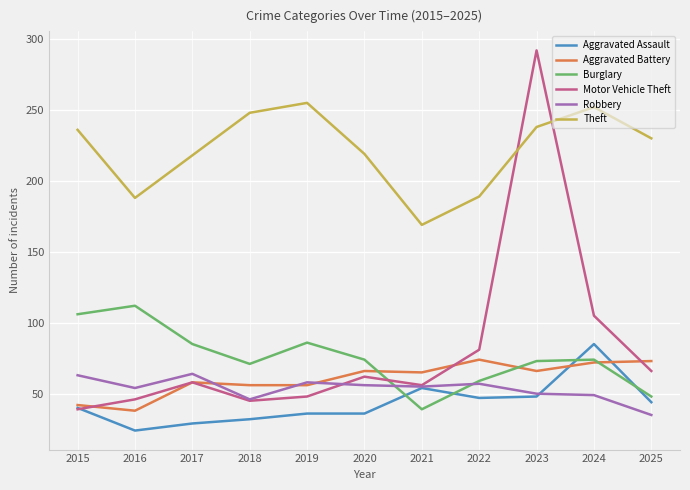

After their last crossing, which series has the higher values: Aggravated Battery or Aggravated Assault?

Aggravated Battery